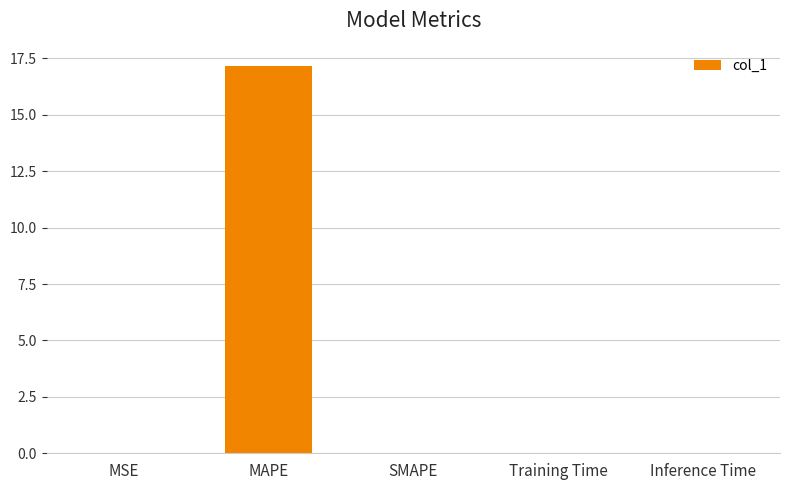

Are the bars horizontal?

No